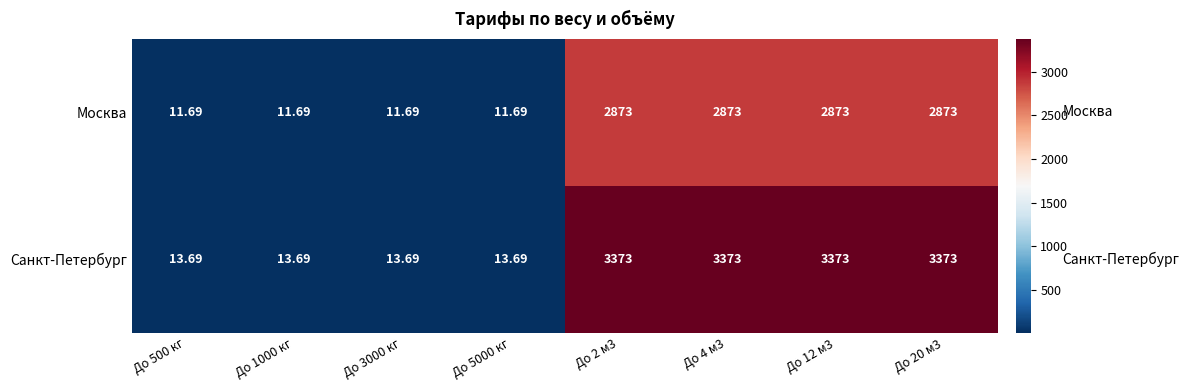

Which series has the largest total across all categories?

Санкт-Петербург